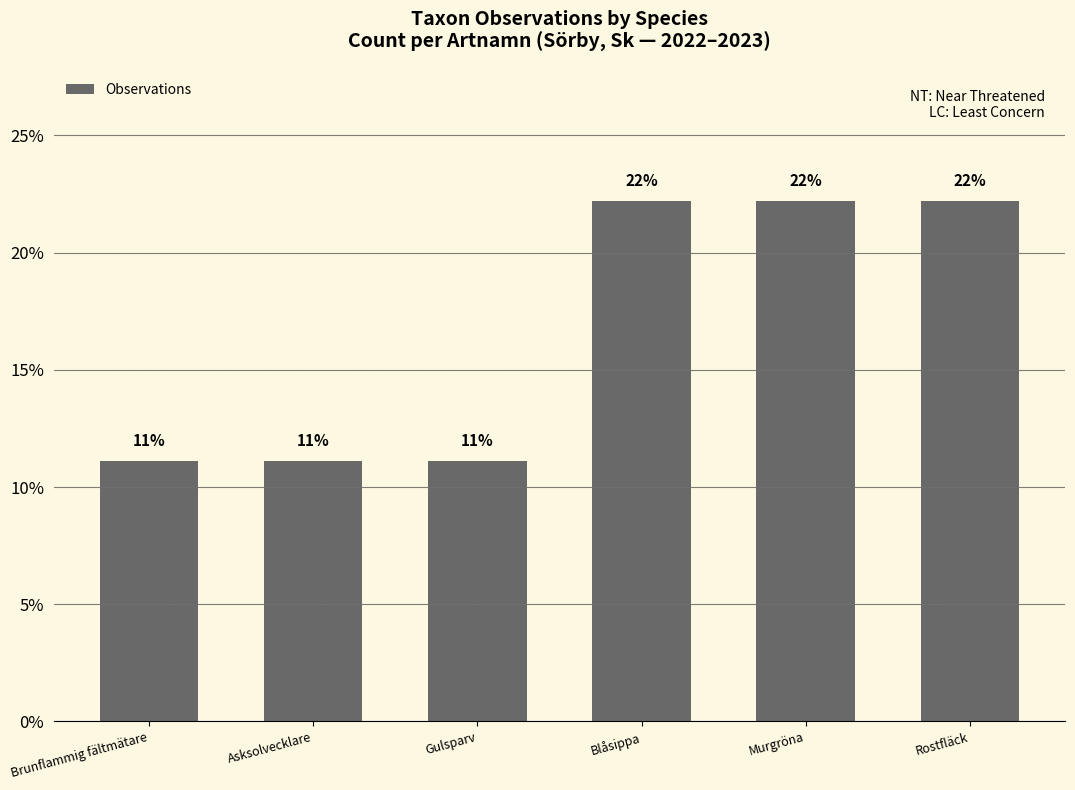

What is the sum of all values?

1.0